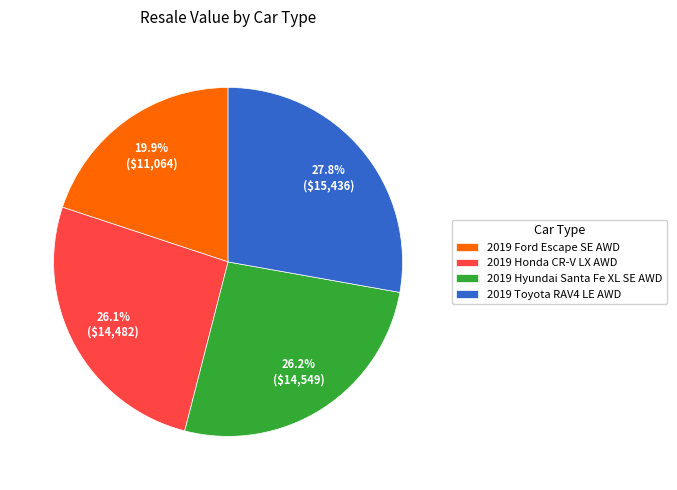

True or false: 2019 Honda CR-V LX AWD accounts for 38% of the total.

False